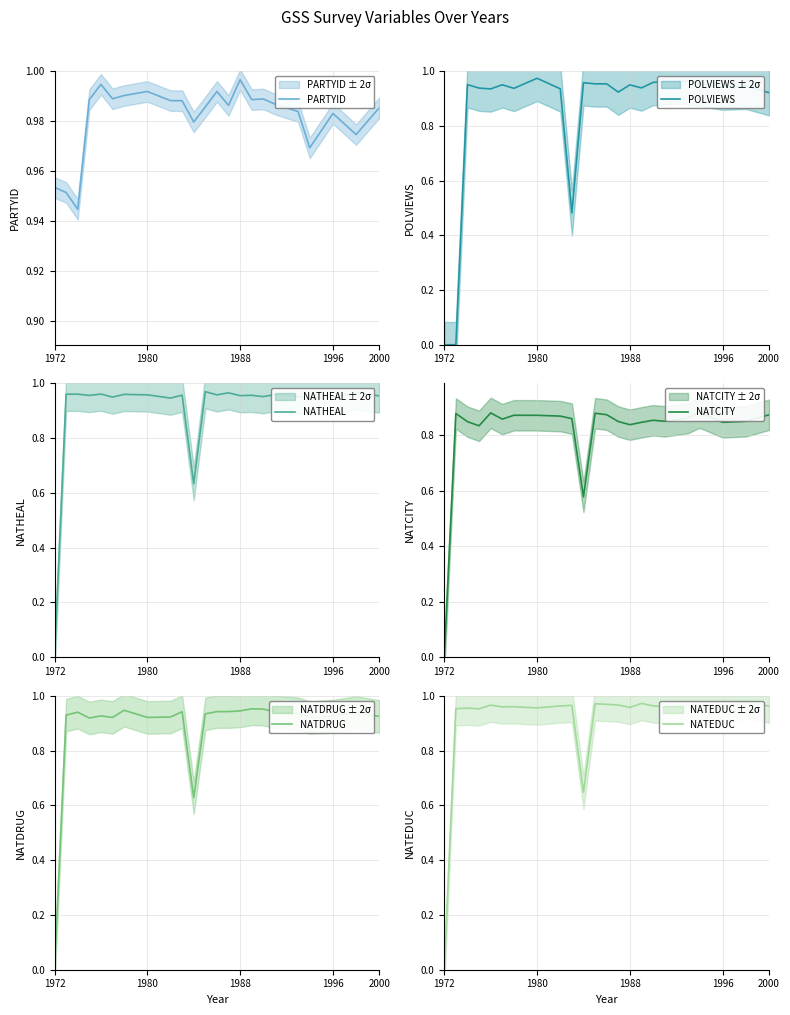

Reading right to left, what are all the values shown in this chart?

PARTYID: 1.0	1.0	1.0	1.0	1.0	1.0	1.0	1.0	1.0	1.0	1.0	1.0	1.0	1.0	1.0	1.0	1.0	1.0	1.0	1.0	0.9	1.0	1.0
POLVIEWS: 0.9	0.9	0.9	1.0	1.0	1.0	1.0	0.9	0.9	0.9	1.0	1.0	1.0	0.5	0.9	1.0	0.9	0.9	0.9	0.9	1.0	0.0	0.0
NATHEAL: 1.0	1.0	0.9	0.9	1.0	1.0	1.0	1.0	1.0	1.0	1.0	1.0	0.6	1.0	0.9	1.0	1.0	1.0	1.0	1.0	1.0	1.0	0.0
NATCITY: 0.9	0.8	0.8	0.9	0.9	0.8	0.9	0.8	0.8	0.8	0.9	0.9	0.6	0.9	0.9	0.9	0.9	0.9	0.9	0.8	0.8	0.9	0.0
NATDRUG: 0.9	0.9	0.9	0.9	0.9	0.9	1.0	1.0	0.9	0.9	0.9	0.9	0.6	0.9	0.9	0.9	0.9	0.9	0.9	0.9	0.9	0.9	0.0
NATEDUC: 1.0	1.0	1.0	1.0	1.0	1.0	1.0	1.0	1.0	1.0	1.0	1.0	0.6	1.0	1.0	1.0	1.0	1.0	1.0	1.0	1.0	1.0	0.0